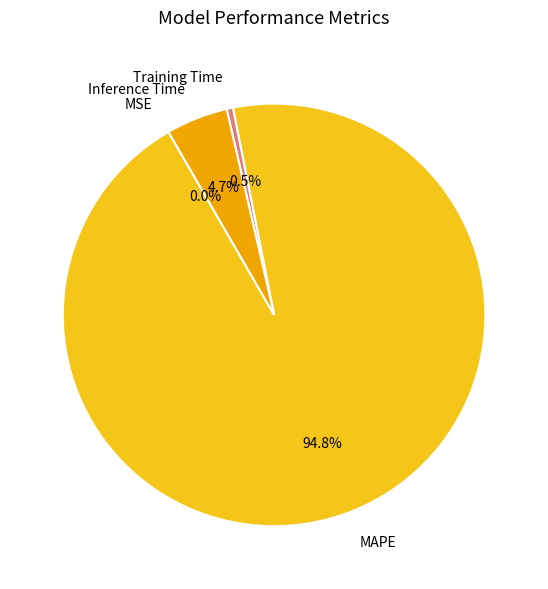

Which has a higher value, Inference Time or MAPE?

MAPE